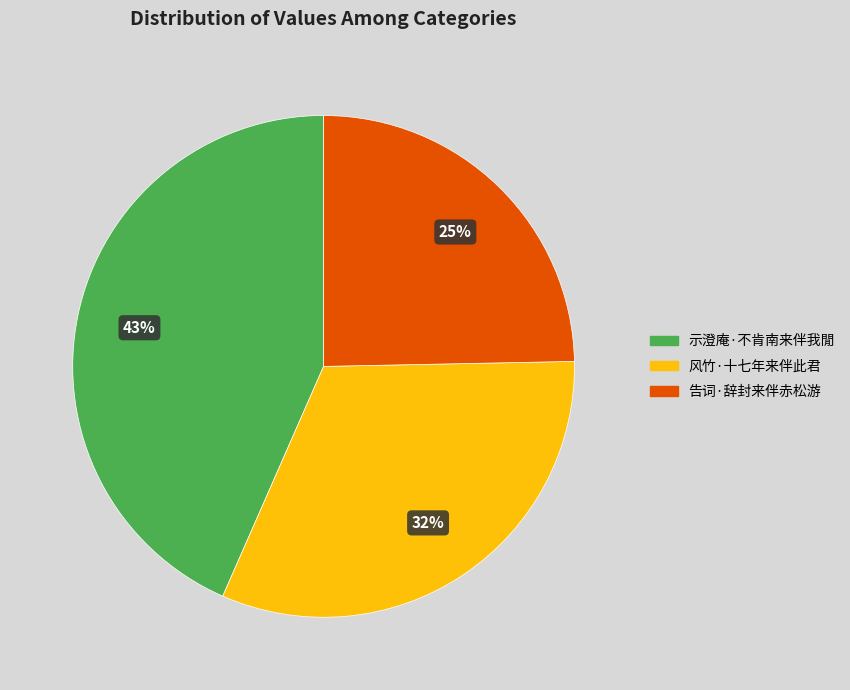

Does 风竹·十七年来伴此君 account for over 50% of the chart?

No